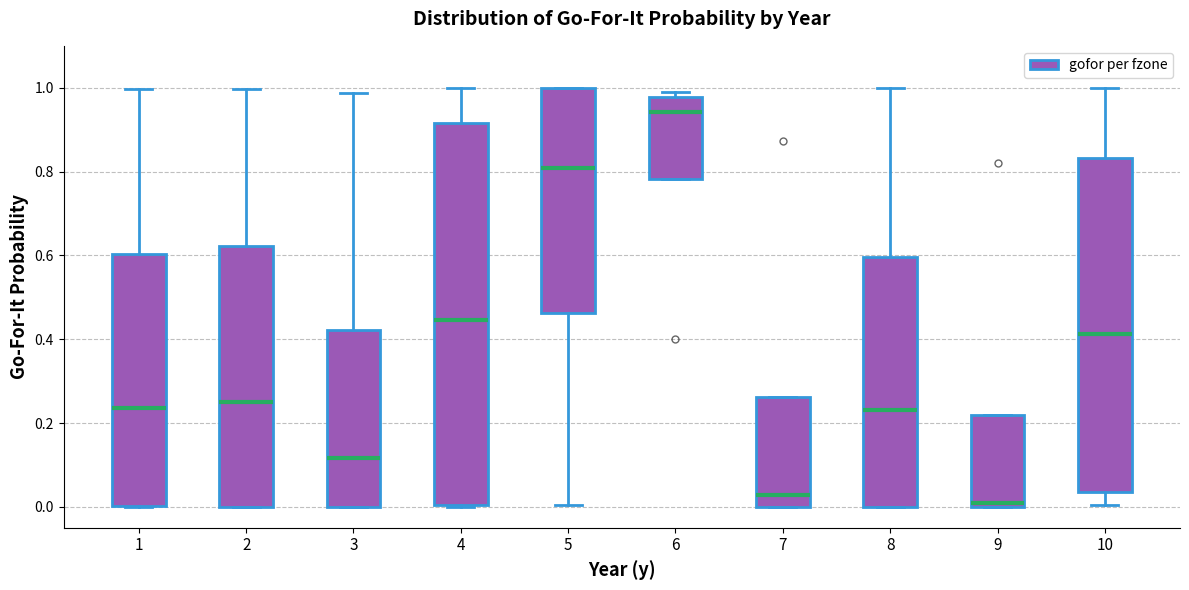

Reading left to right, transcribe this box plot: for each box, give where its median line is, the range the box spans, and where its two whiskers end, as read against the y-axis. The values are not printed on the chart, so give them approximately, as read against the axis.

1: median 0.24, box 0.00 to 0.60, whiskers 0.00 to 1.00
2: median 0.24, box 0.00 to 0.62, whiskers 0.00 to 1.00
3: median 0.12, box 0.00 to 0.42, whiskers 0.00 to 0.98
4: median 0.44, box 0.00 to 0.92, whiskers 0.00 to 1.00
5: median 0.80, box 0.46 to 1.00, whiskers 0.00 to 1.00
6: median 0.94, box 0.78 to 0.98, whiskers 0.78 to 1.00
7: median 0.02, box 0.00 to 0.26, whiskers 0.00 to 0.26
8: median 0.24, box 0.00 to 0.60, whiskers 0.00 to 1.00
9: median 0.00 (just above the box's lower edge), box 0.00 to 0.22, whiskers 0.00 to 0.22
10: median 0.42, box 0.04 to 0.84, whiskers 0.00 to 1.00